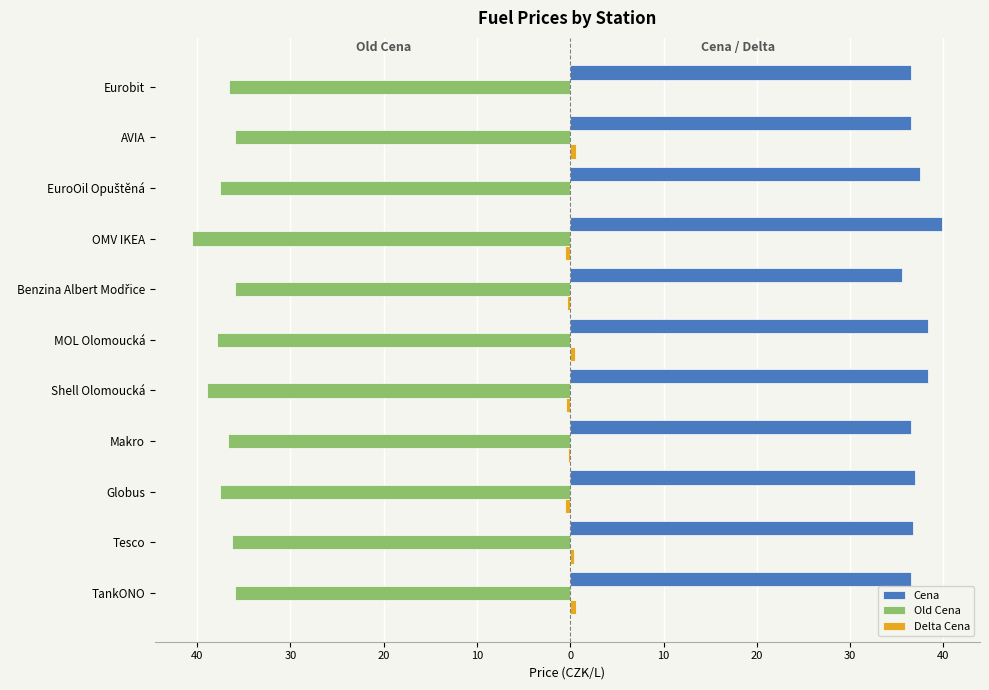

How many values in the Old Cena series are below -36?

8